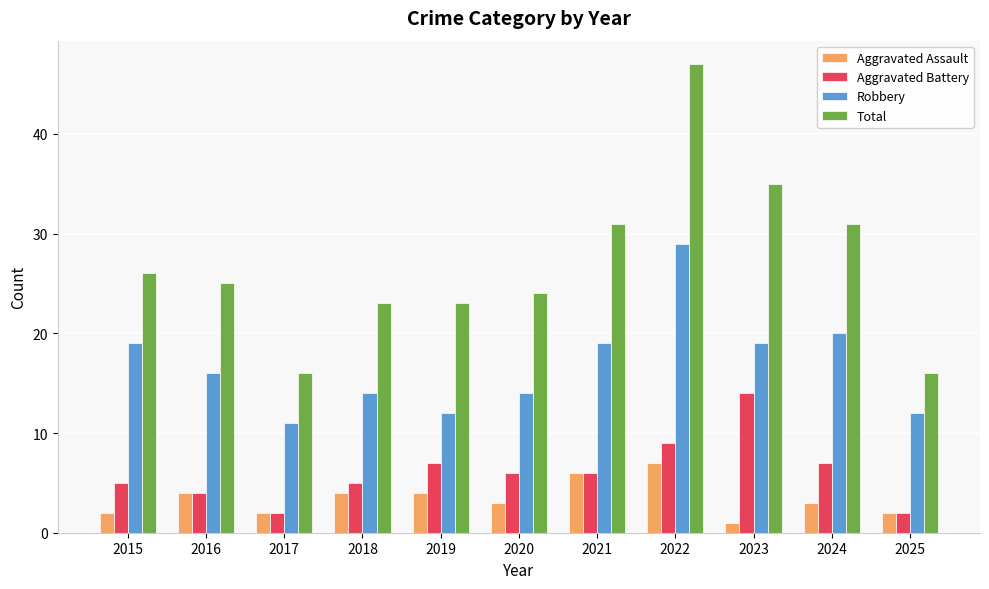

What is the approximate value of Robbery at 2015, to the nearest 10?

20